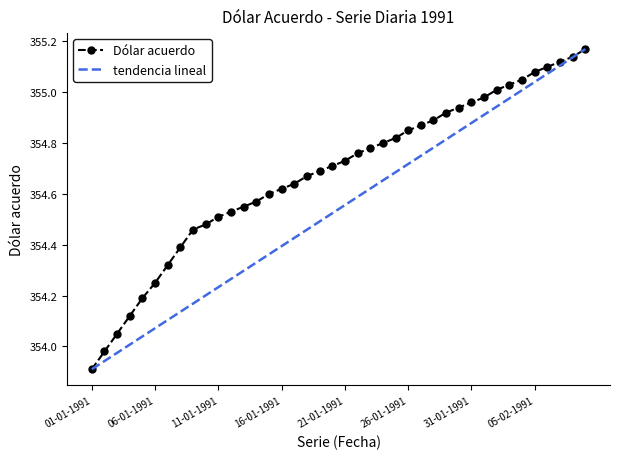

Is it true that the value at 01-02-1991 is 610.7?

False